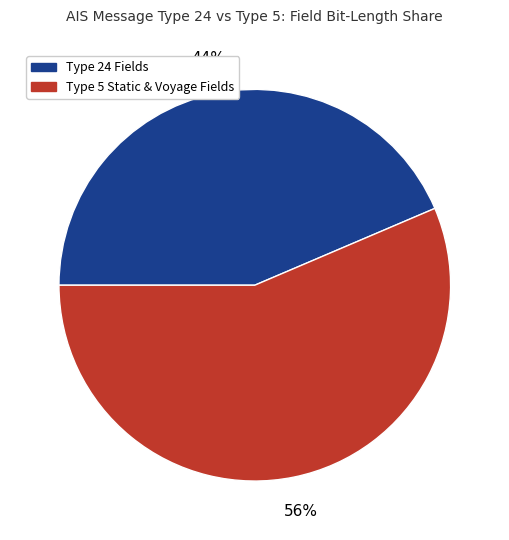

To the nearest percent, what is the average slice percentage?

50%